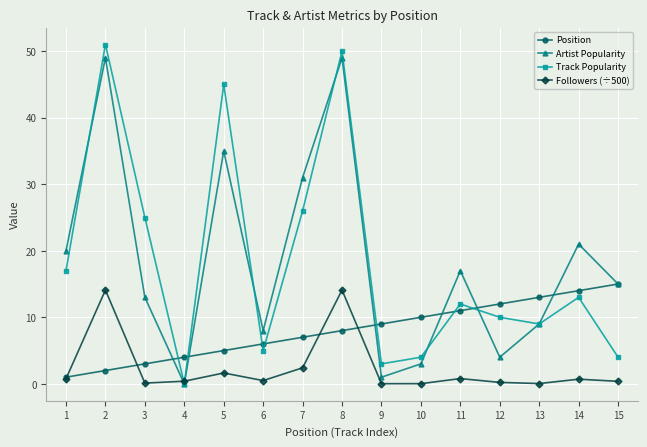

What is the difference between the second highest and second lowest values in the Followers (÷500) series?

14.1